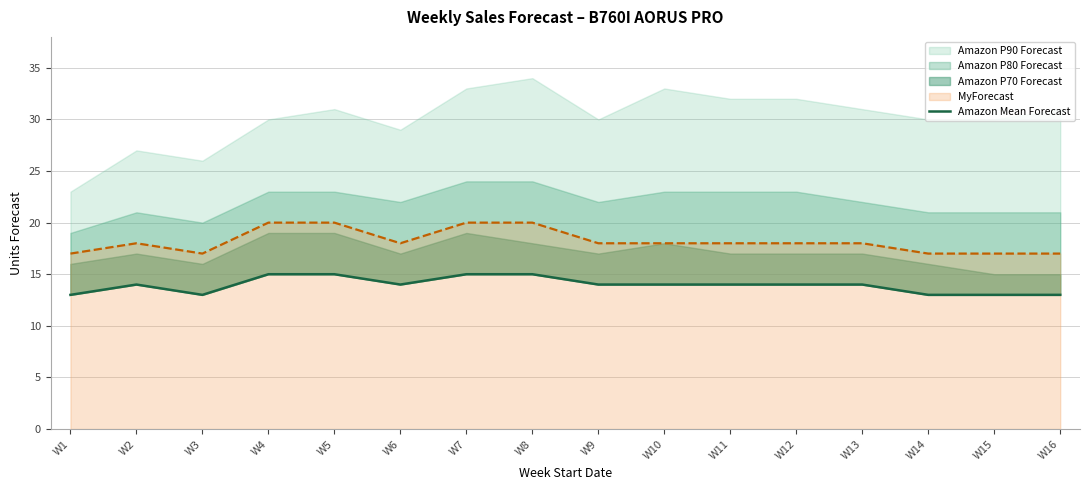

At which label does the data first exceed 14?

W4